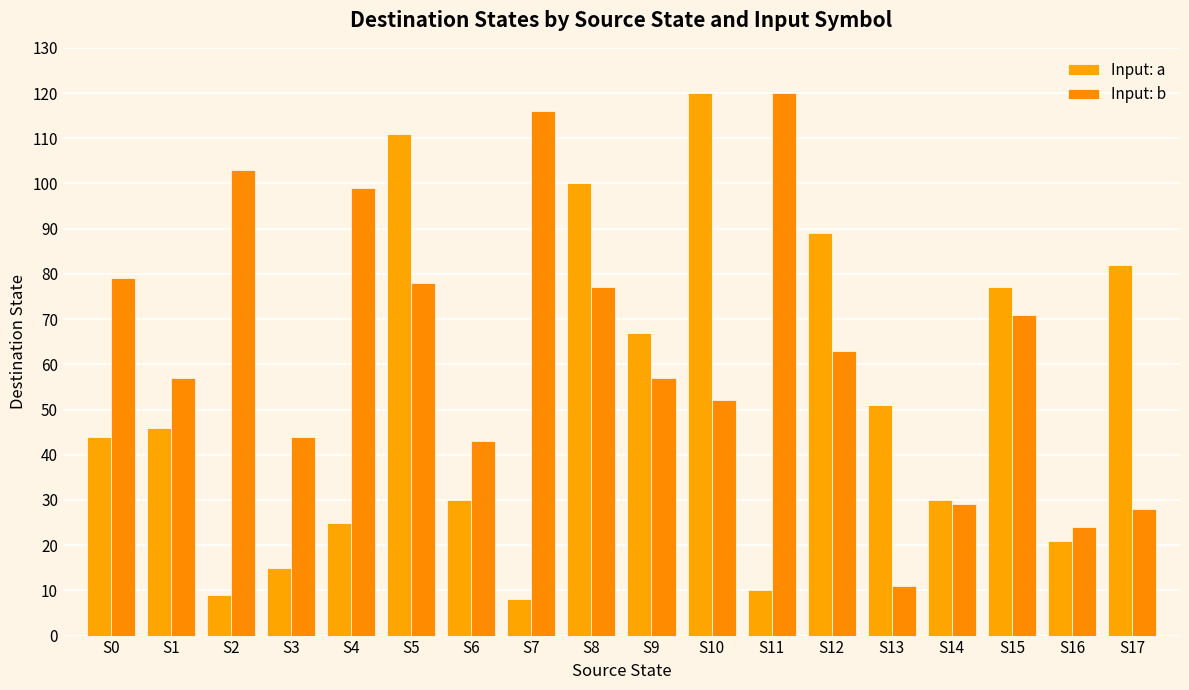

How many data points in Input: b are less than 63?

9